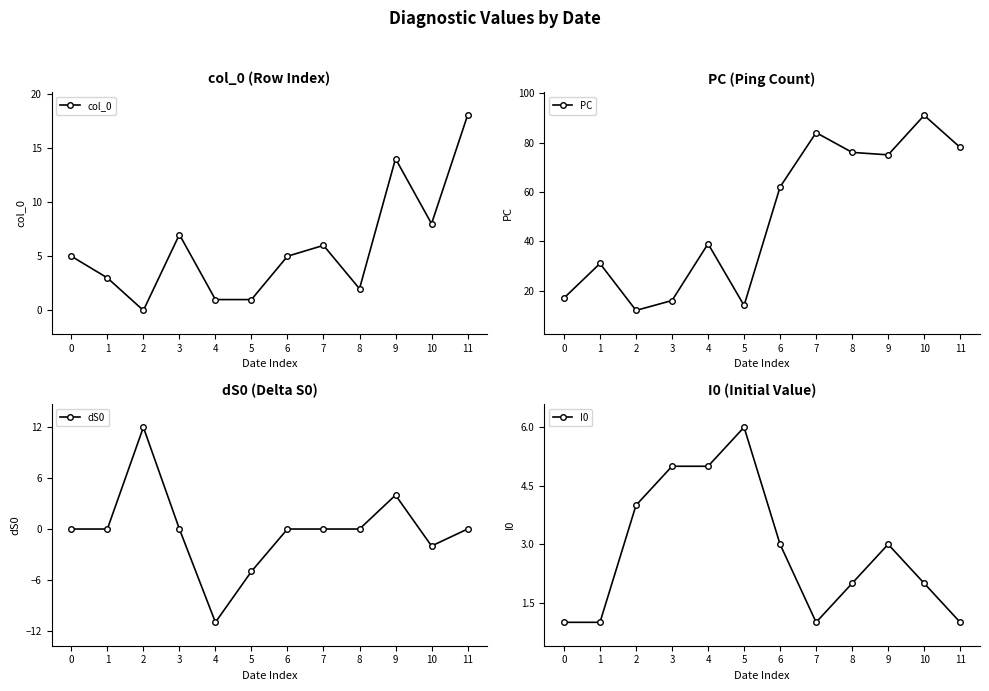

True or false: PC and I0 intersect in this chart.

False